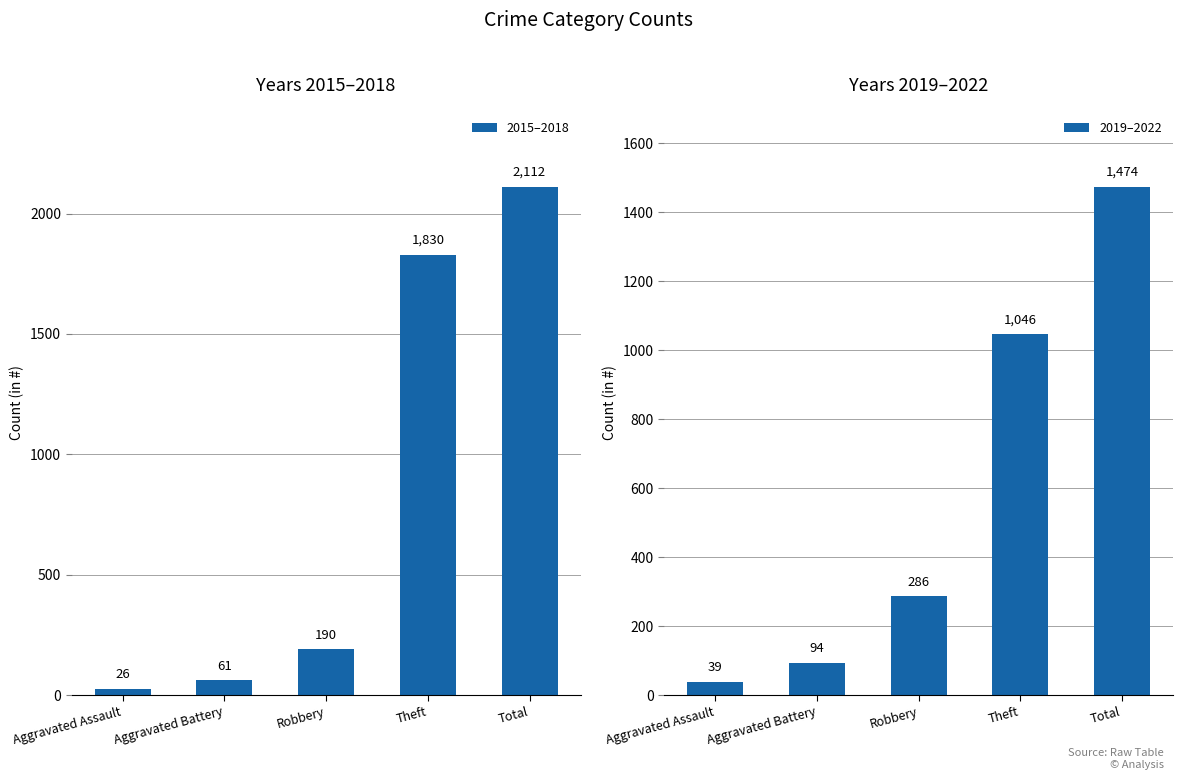

What position from the left is Aggravated Assault?

1